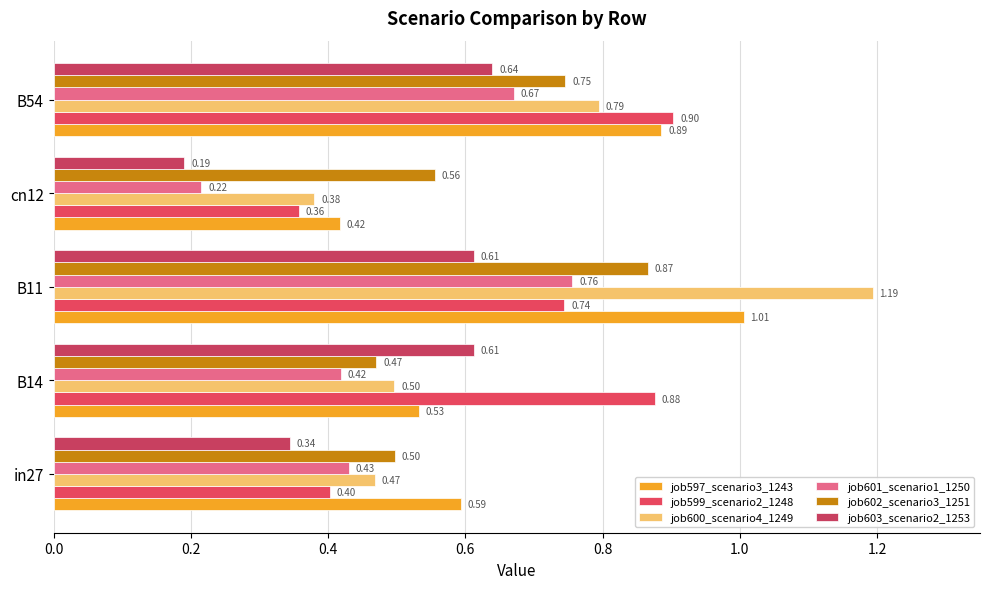

Reading left to right, transcribe all the data shown in this chart.

job597_scenario3_1243: 0.6	0.5	1.0	0.4	0.9
job599_scenario2_1248: 0.4	0.9	0.7	0.4	0.9
job600_scenario4_1249: 0.5	0.5	1.2	0.4	0.8
job601_scenario1_1250: 0.4	0.4	0.8	0.2	0.7
job602_scenario3_1251: 0.5	0.5	0.9	0.6	0.7
job603_scenario2_1253: 0.3	0.6	0.6	0.2	0.6